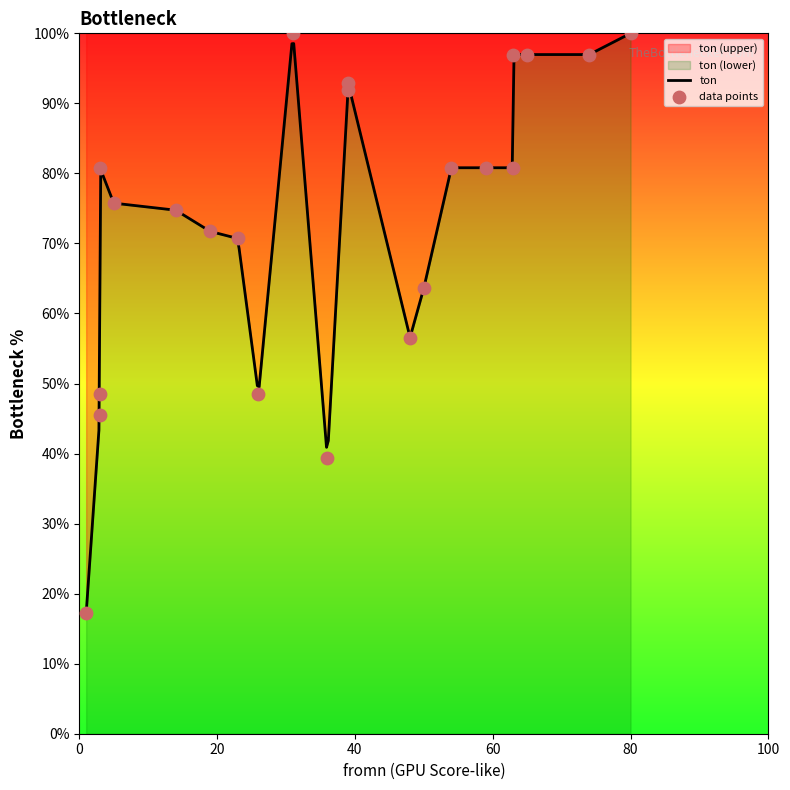

Approximately how many times larger is the value at 3 compared to 3?

1.8